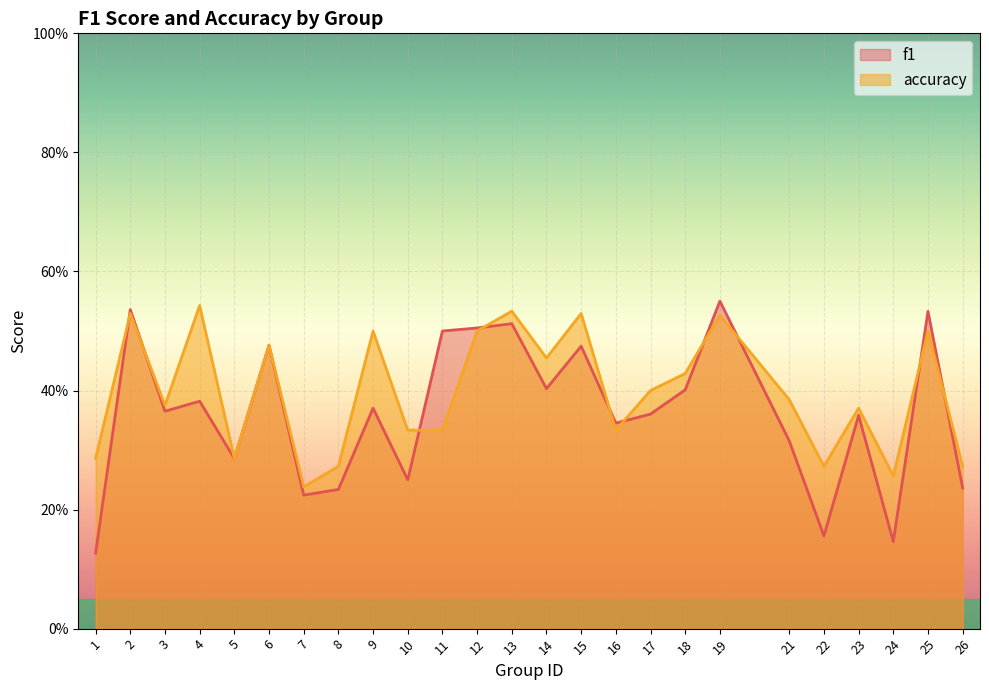

What is the sum of the accuracy values at 21 and 8?

0.7